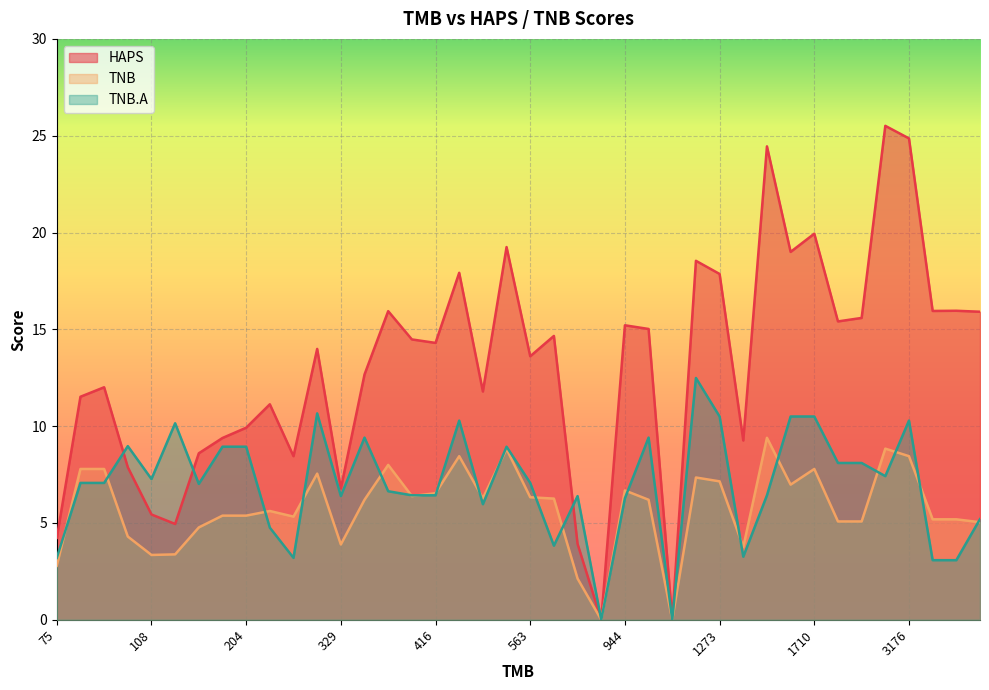

At which category is the sum across all series the highest?

3176